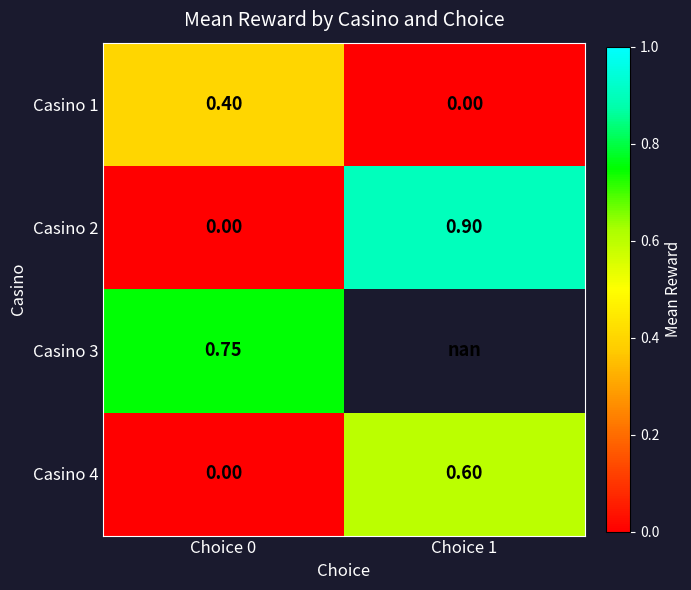

Which category has the lowest value across all series?

Choice 1